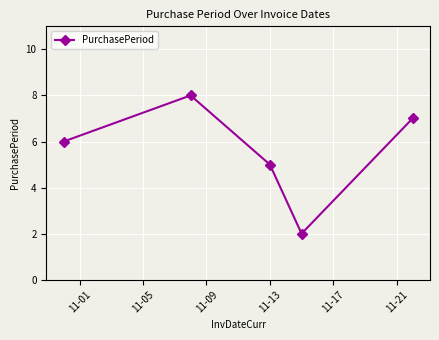

How many interior local peaks (higher than both neighbors) does the data have?

1